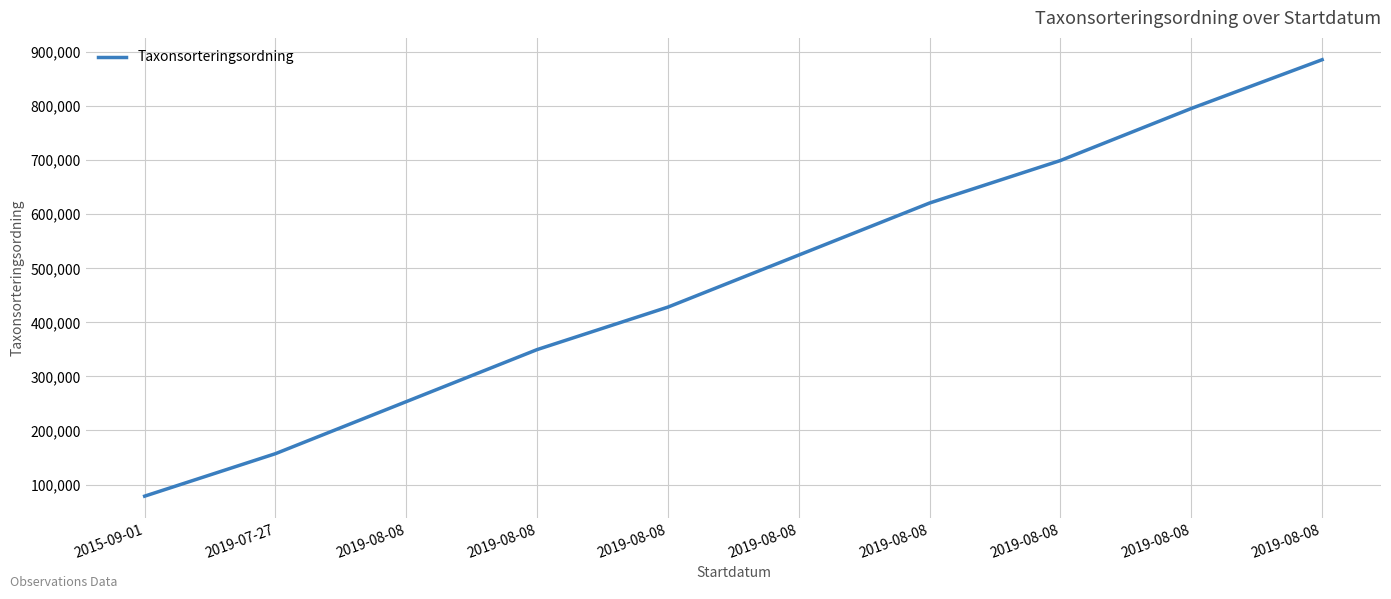

List the labels in order of value, smallest first.

2015-09-01, 2019-07-27, 2019-08-08, 2019-08-08, 2019-08-08, 2019-08-08, 2019-08-08, 2019-08-08, 2019-08-08, 2019-08-08